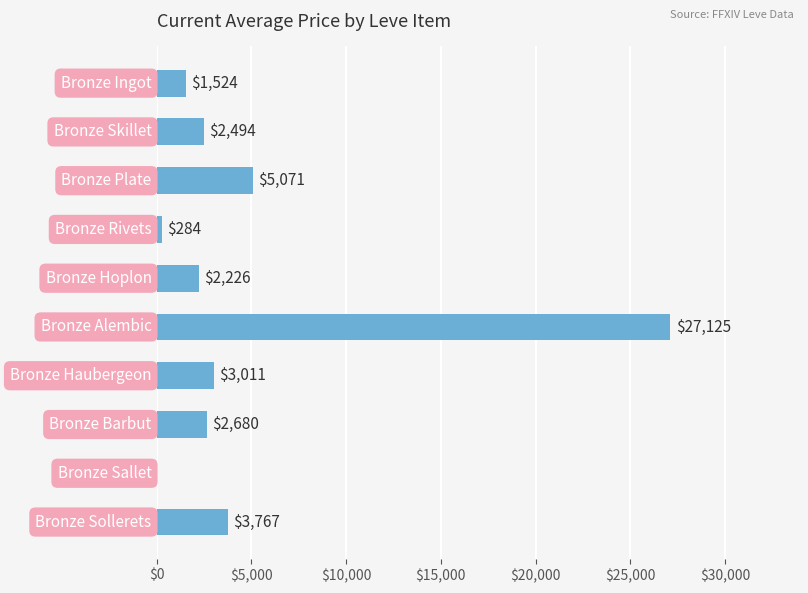

What is the greatest value displayed?

27125.0